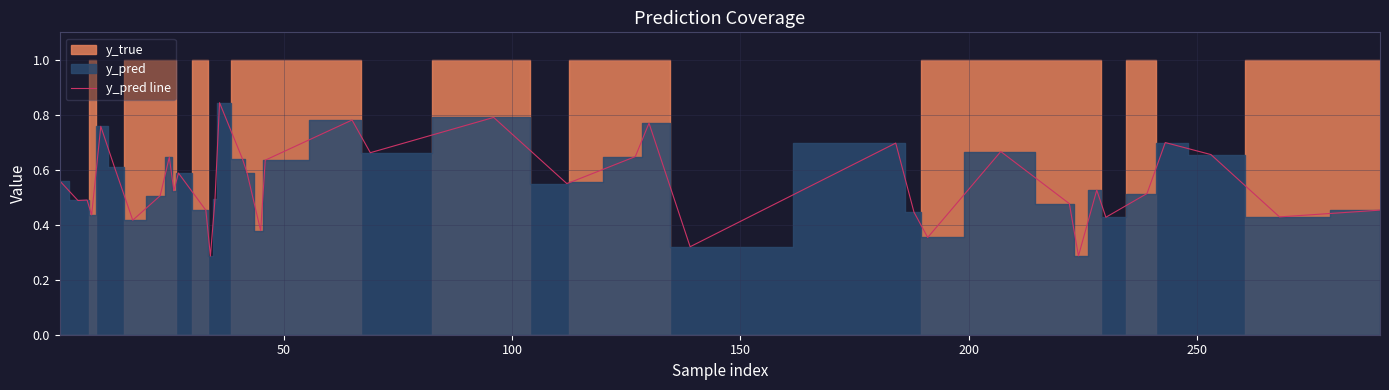

What is the sum of all values?

22.0